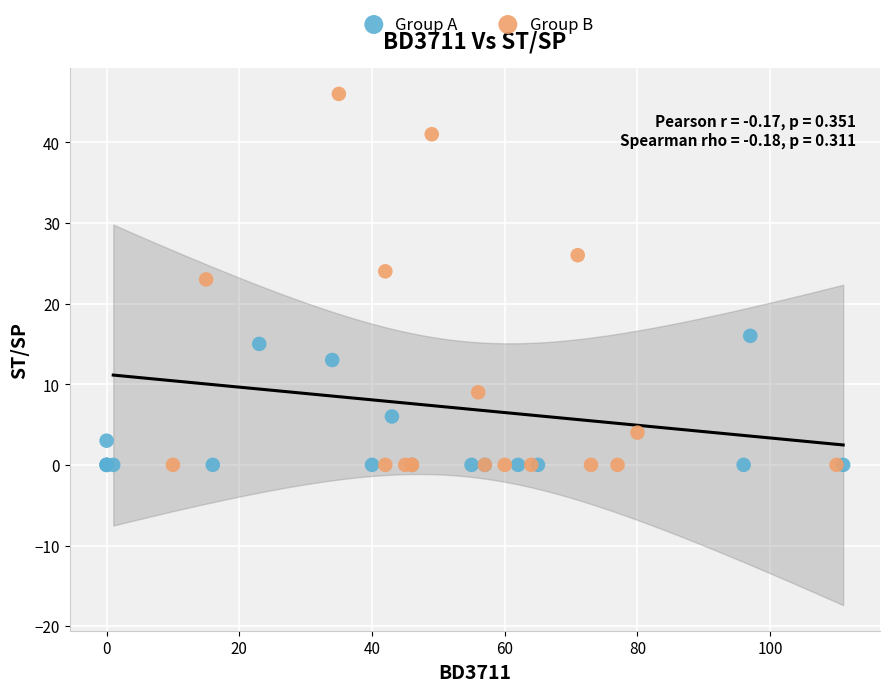

Which series has the largest Y range (max minus min)?

Group B